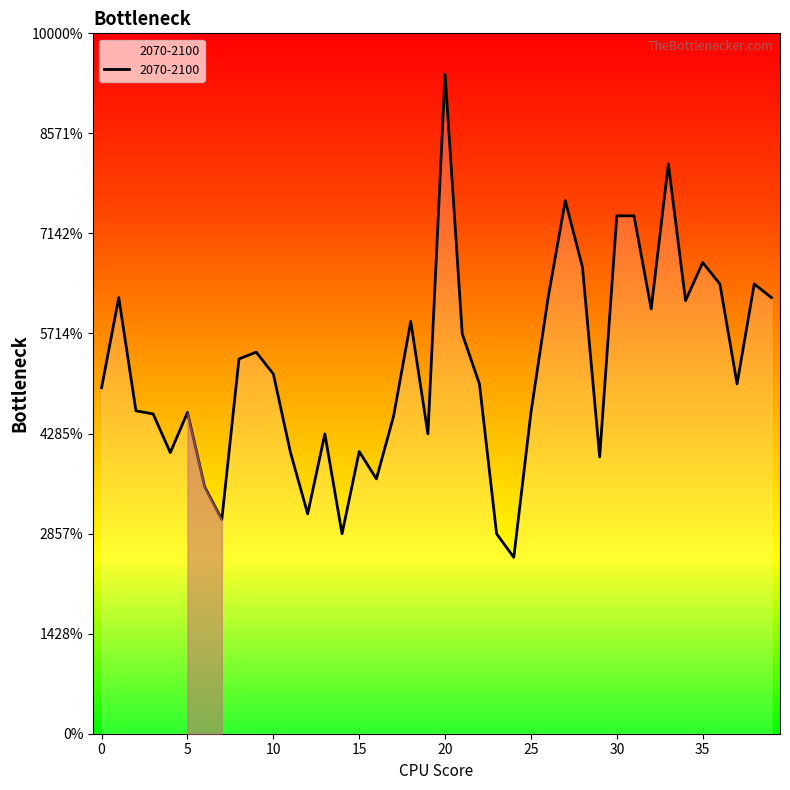

Does the chart have visible grid lines?

No